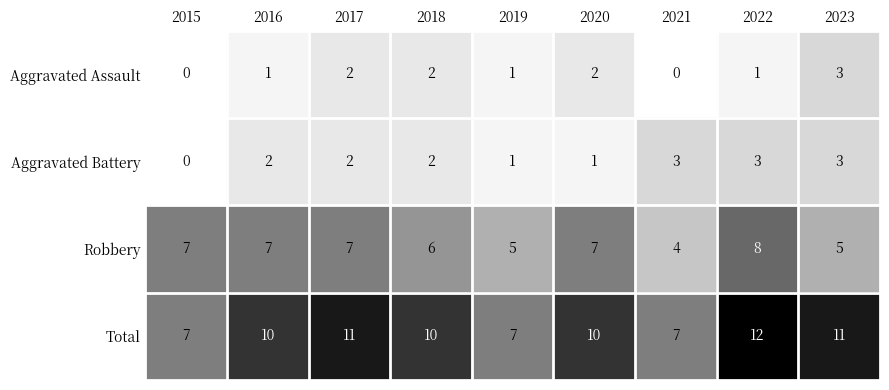

How many categories are shown in the chart?

9